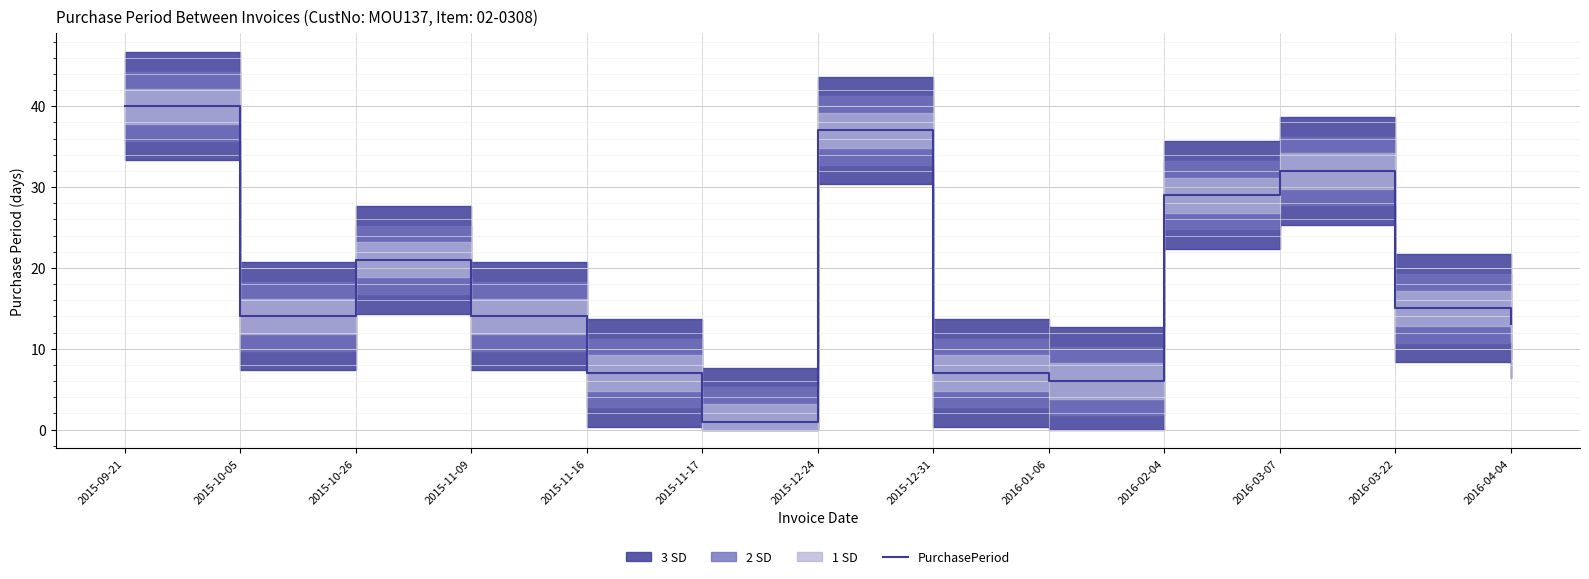

What is the minimum value shown in the chart?

1